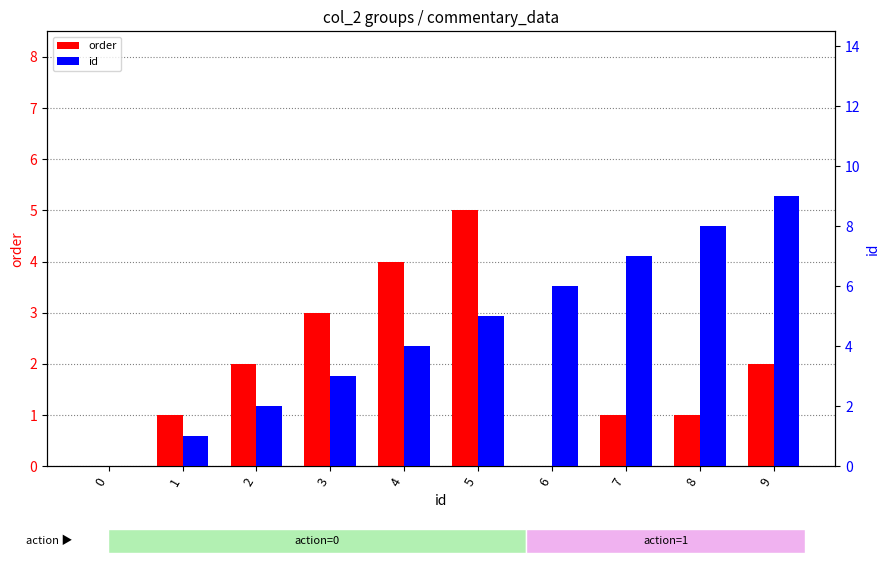

Which series has the widest spread of values?

id